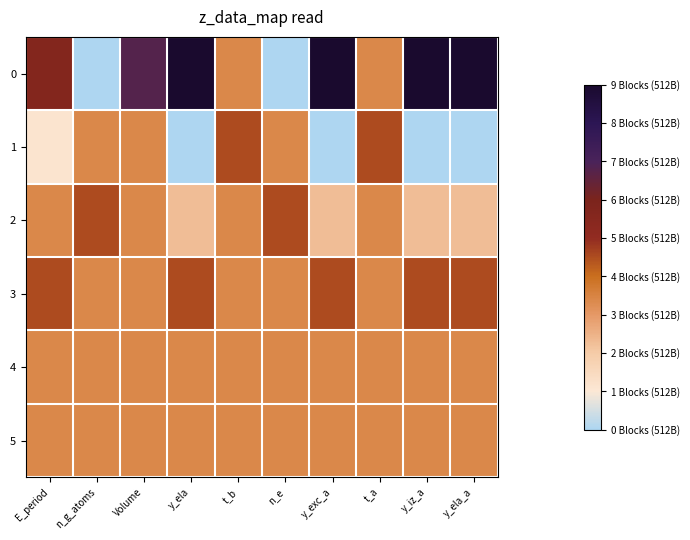

What is the total value across all series at E_period?

1